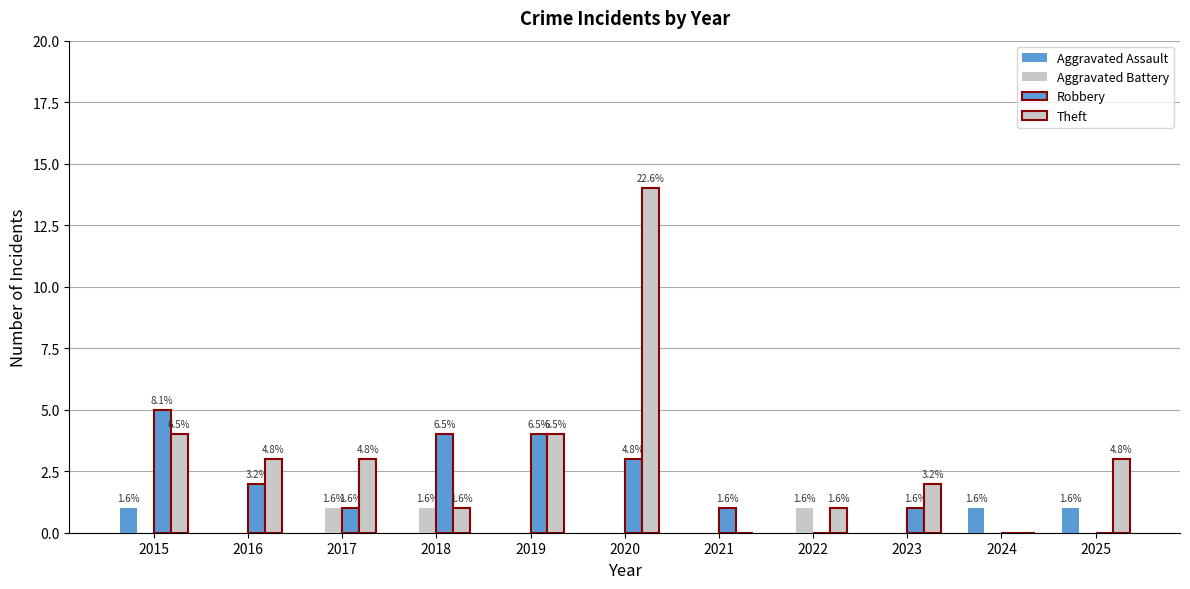

What is the difference between the highest and lowest values at 2016?

3